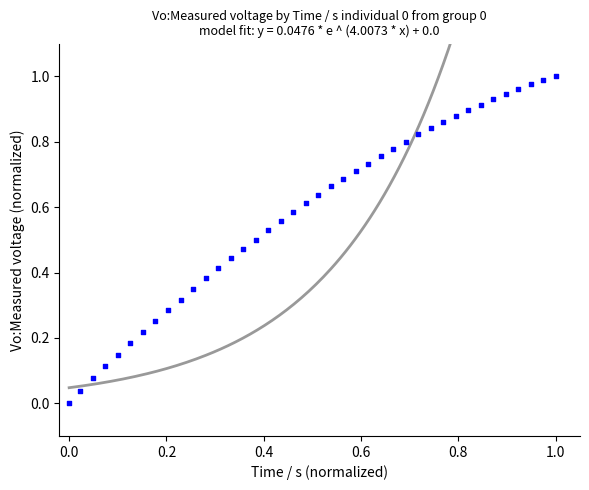

How many data points are displayed?

40